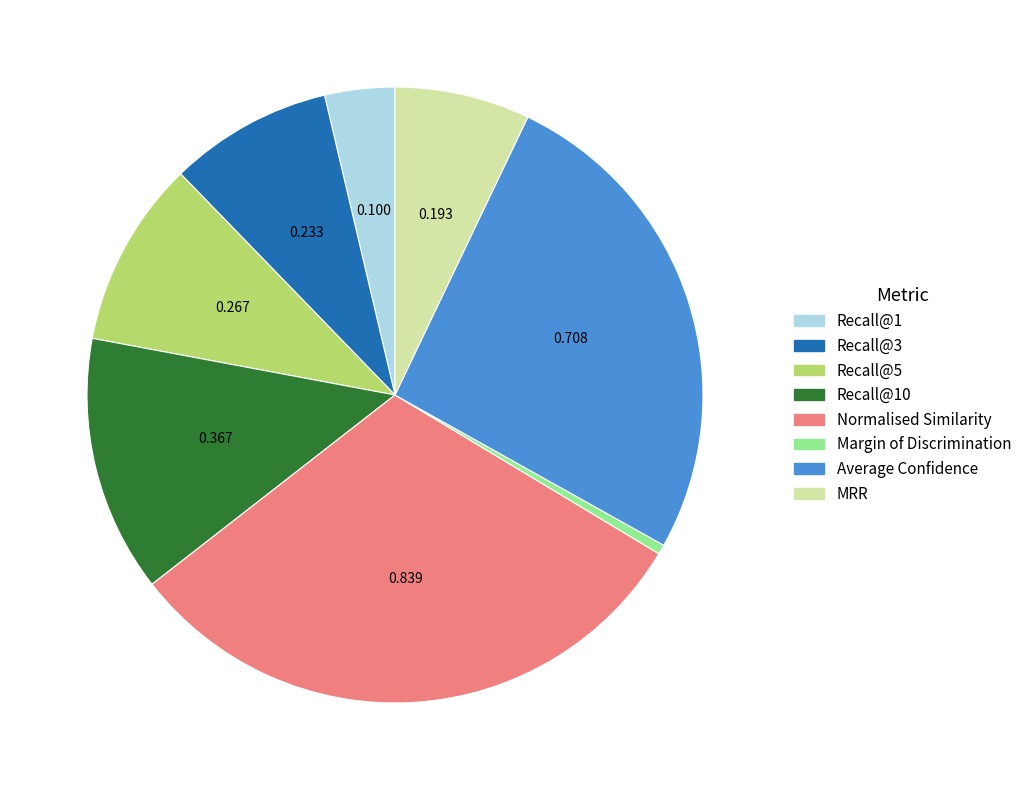

Does any single category account for the majority?

No